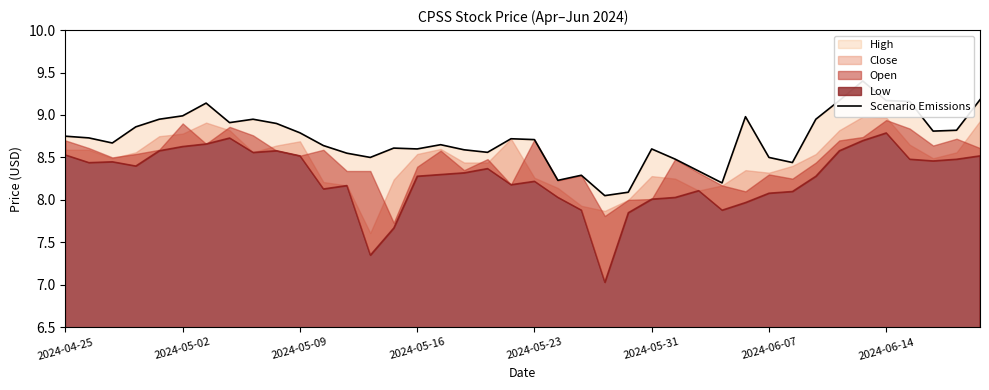

What is the value of the 35th point from the left?

9.4